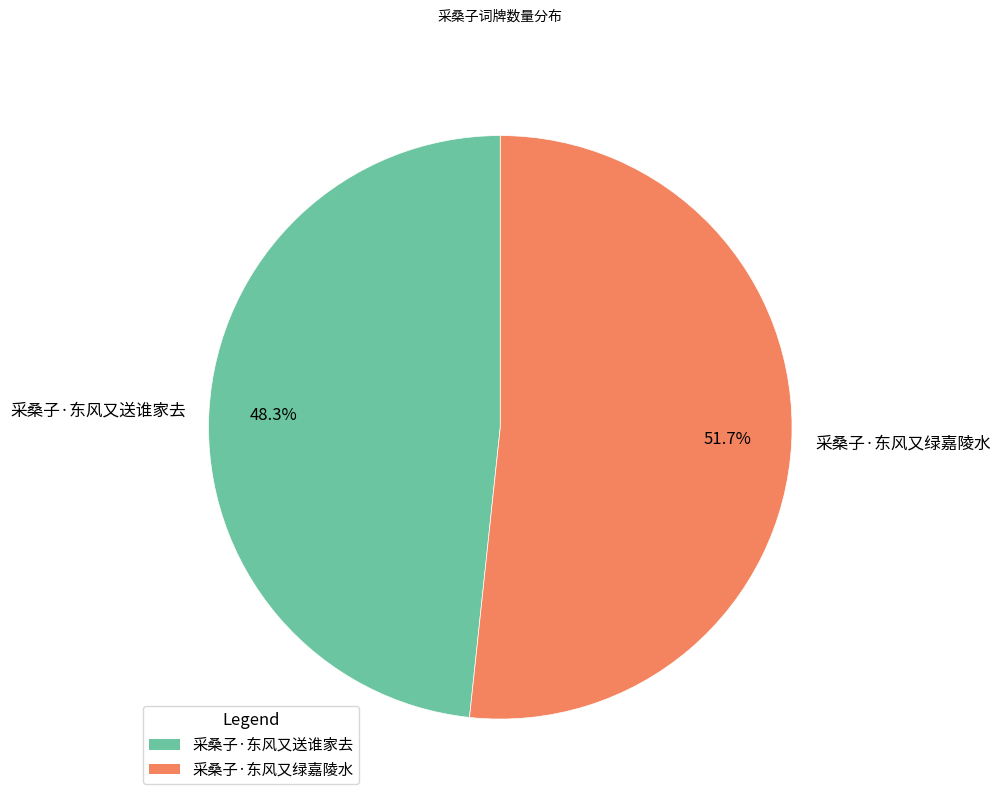

True or false: 采桑子·东风又送谁家去 accounts for 60% of the total.

False